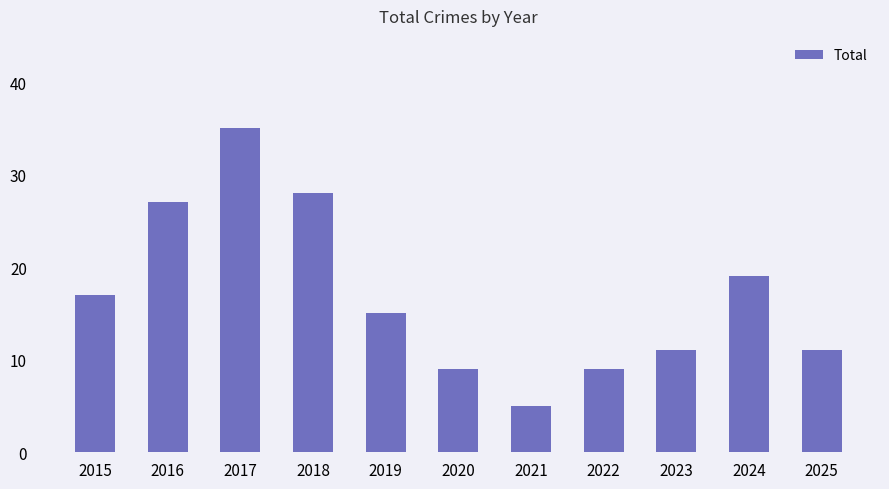

Is it true that the value at 2018 is 12?

False